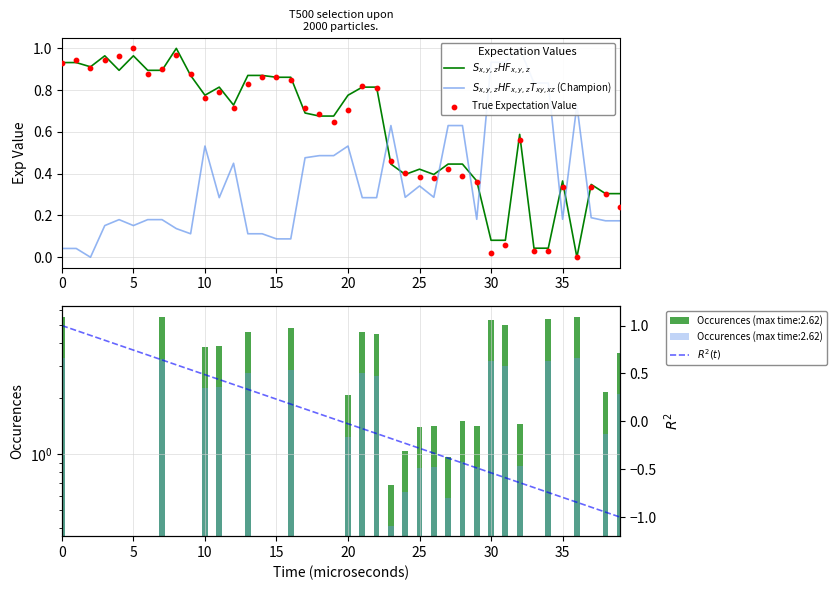

What are all the series names shown in the legend?

$S_{x,y,z}HF_{x,y,z}$, $S_{x,y,z}HF_{x,y,z}T_{xy,xz}$ (Champion), True Expectation Value, $R^2(t)$